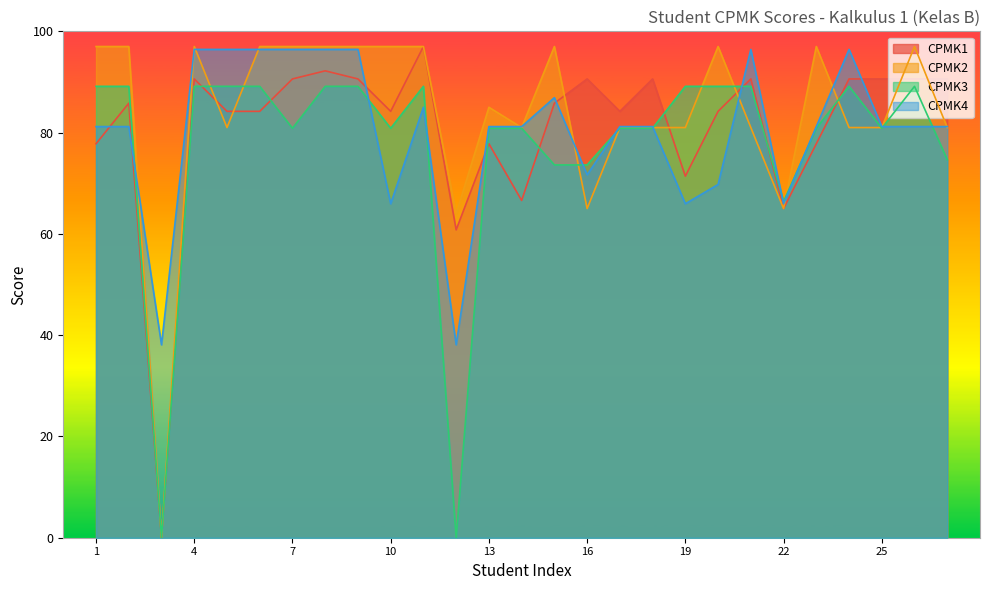

List the series in order of their peak value, highest first.

CPMK1, CPMK2, CPMK4, CPMK3